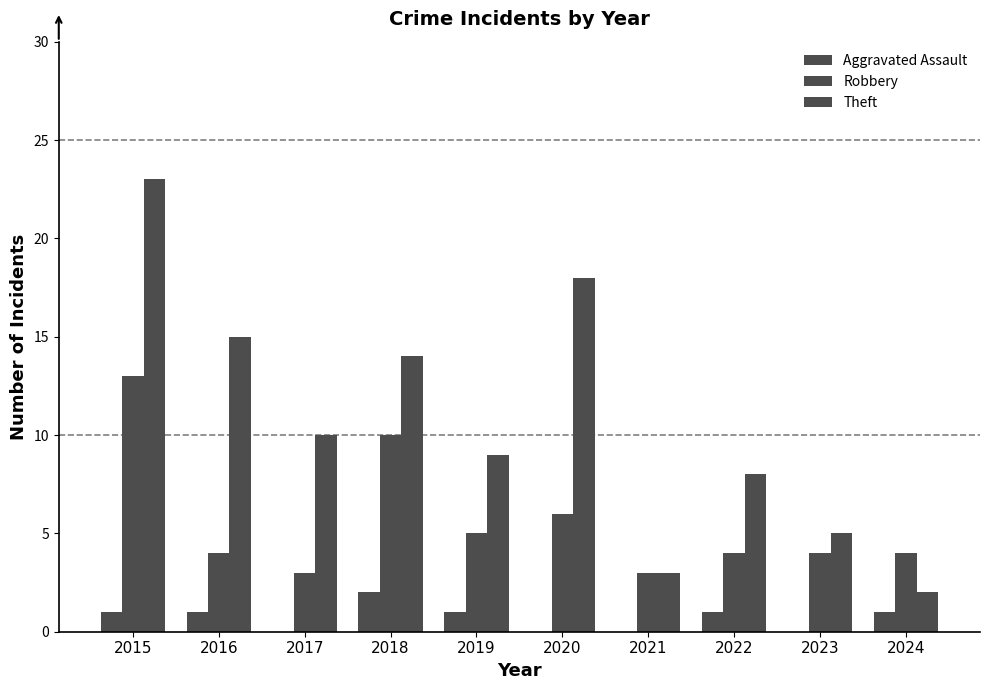

How many groups of bars are there?

10